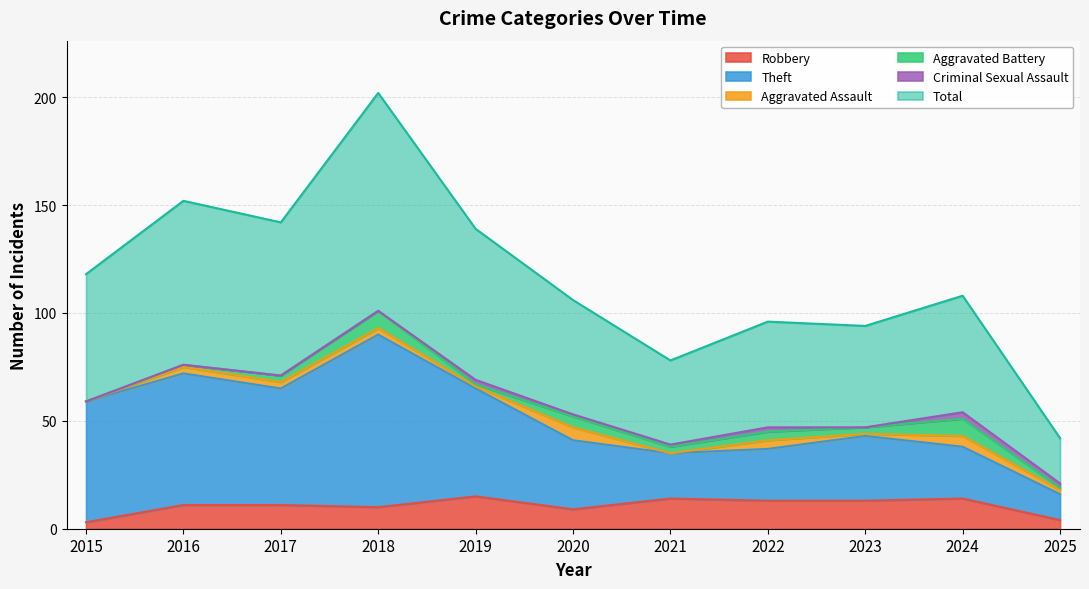

What is the spread (max minus min) of values at 2023?

81